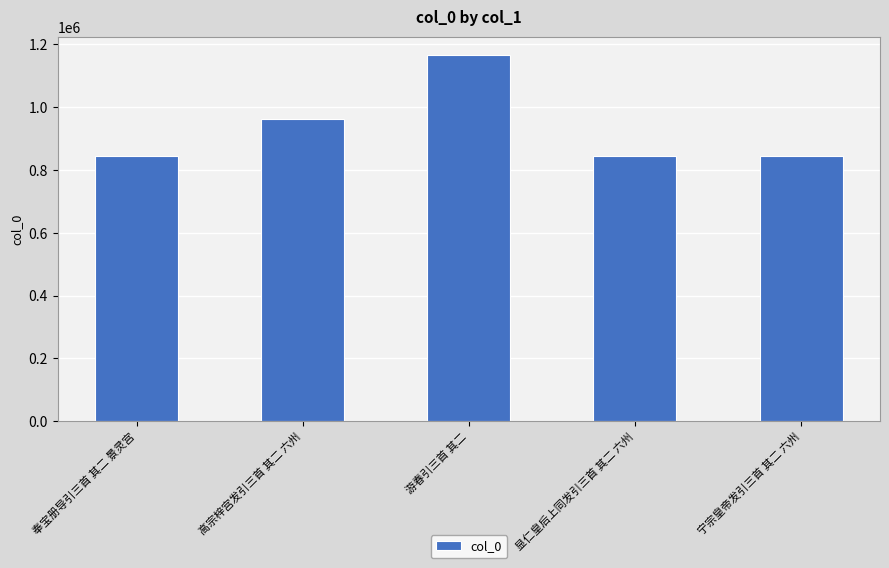

What is the label of the 4th bar from the left?

显仁皇后上同发引三首 其二 六州